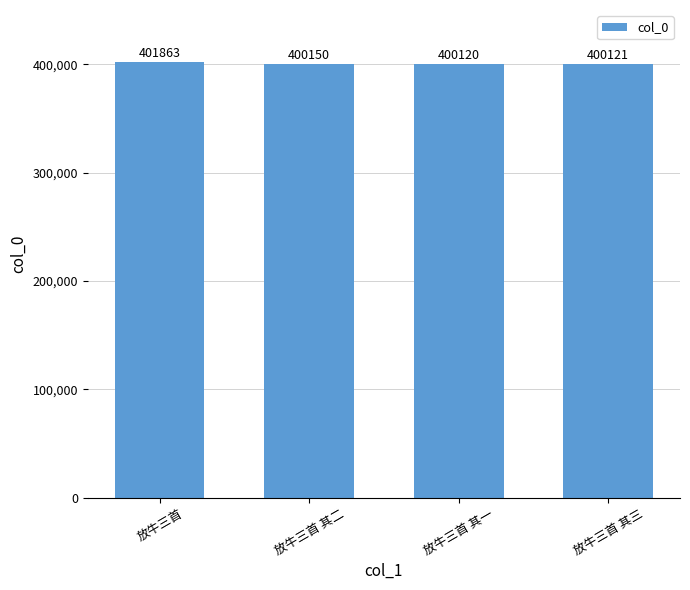

What is the greatest value displayed?

401863